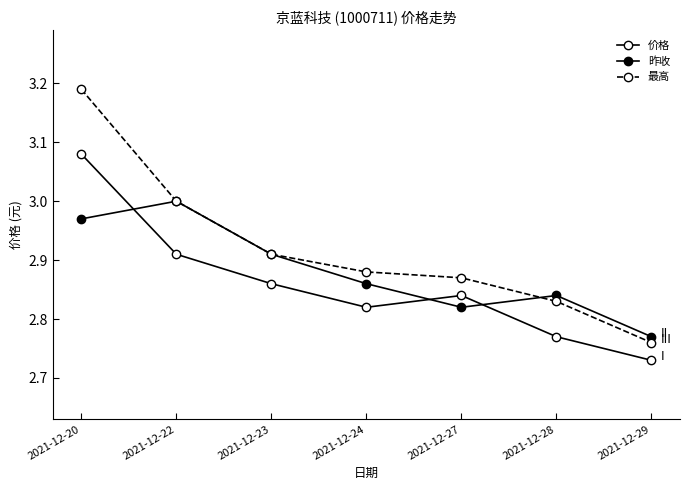

True or false: 最高 has more than 1 interior local peaks.

False